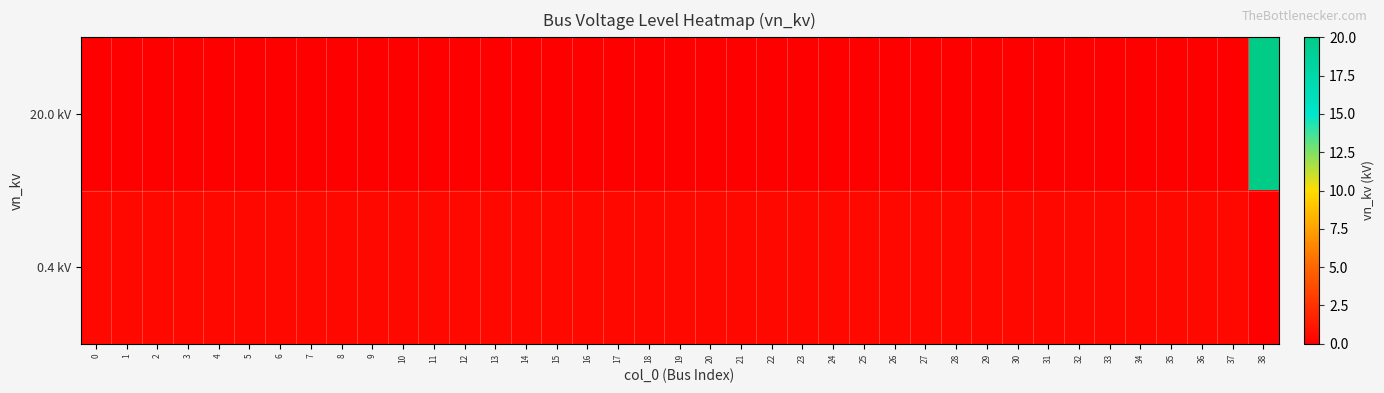

Count the number of data series in this chart.

2